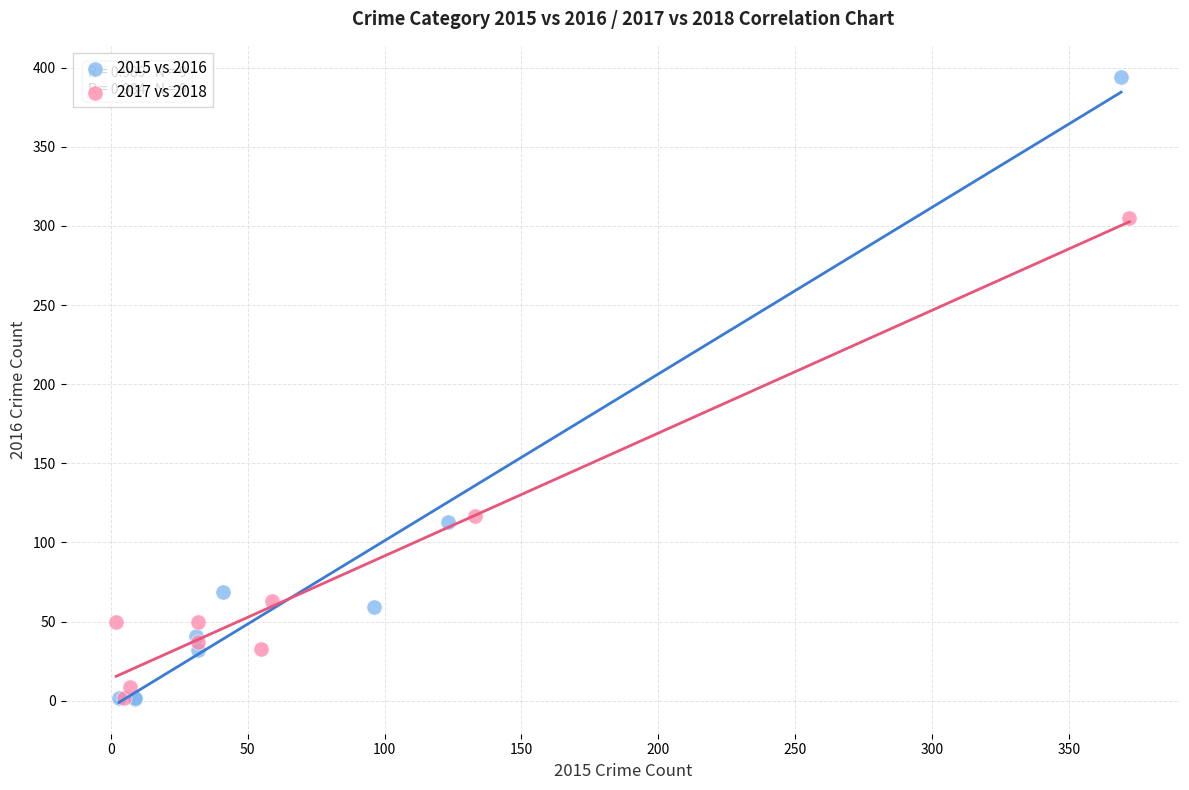

Which series has the largest Y range (max minus min)?

2015 vs 2016